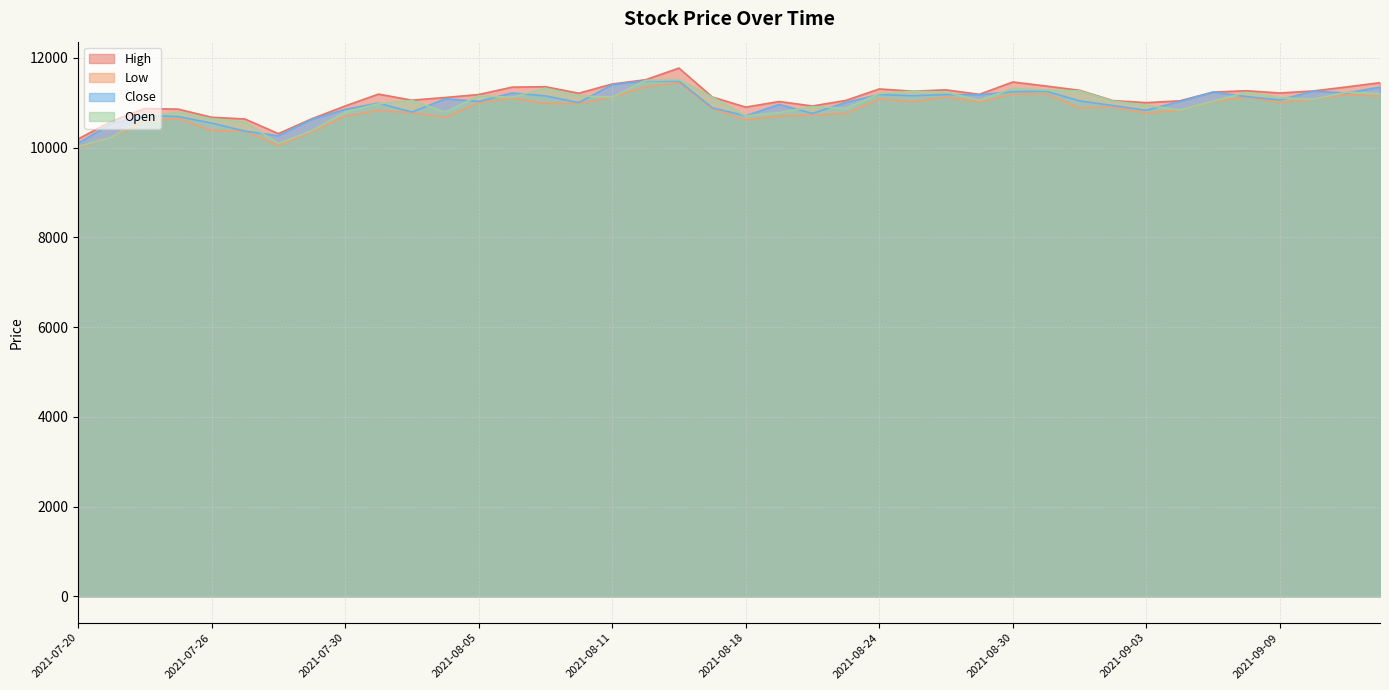

Between 2021-07-28 and 2021-09-07, which series saw the biggest shift?

Low